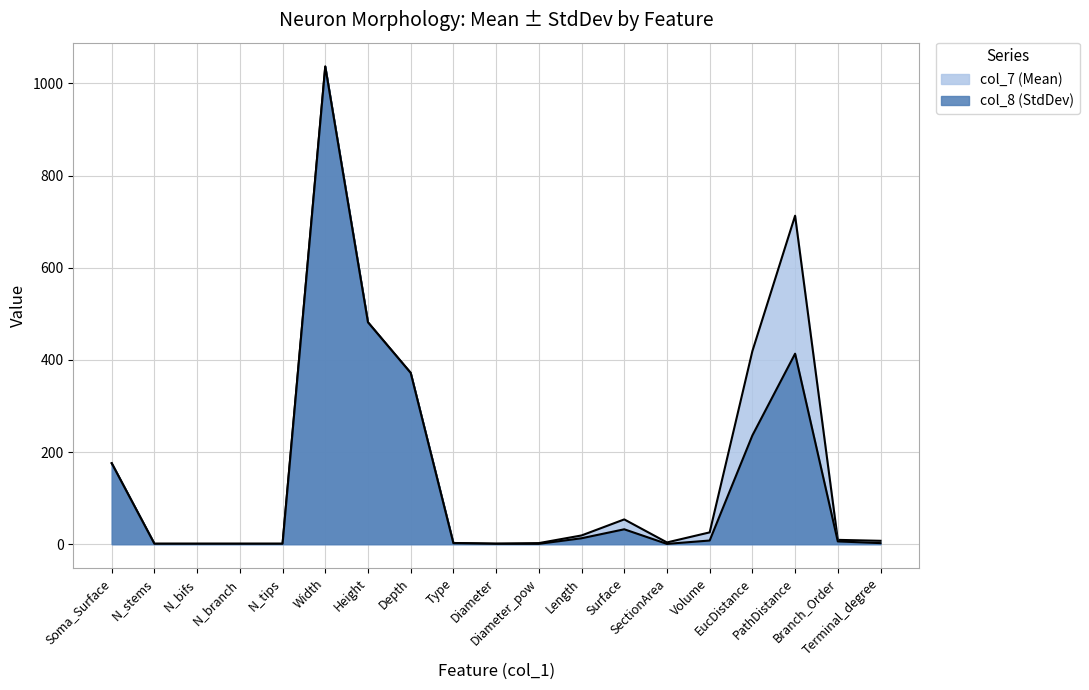

What is the change in value from N_tips to Diameter?

-0.2